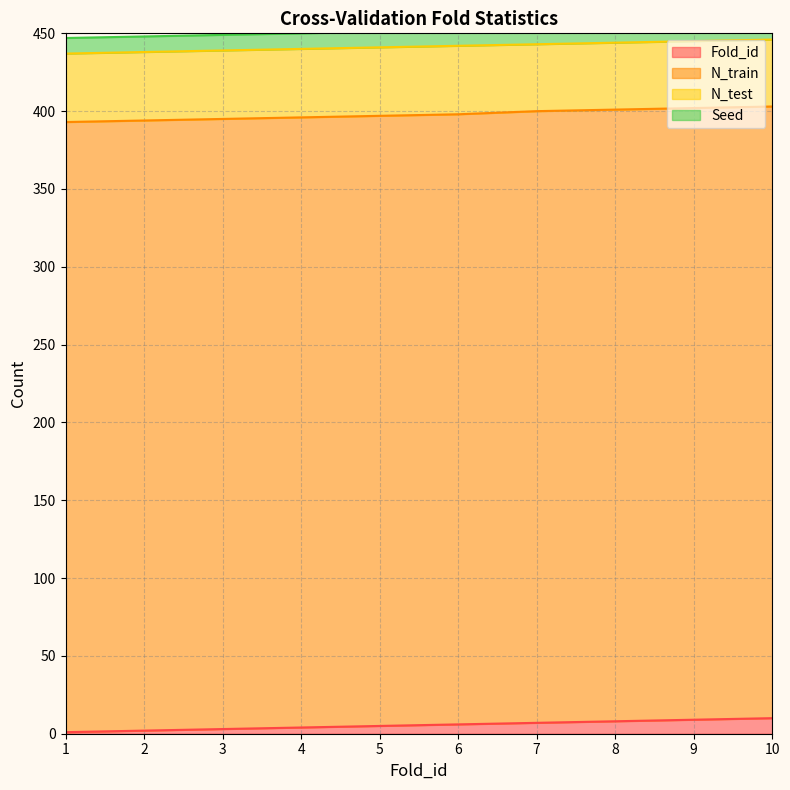

List the series in order of their peak value, lowest first.

Fold_id, Seed, N_test, N_train